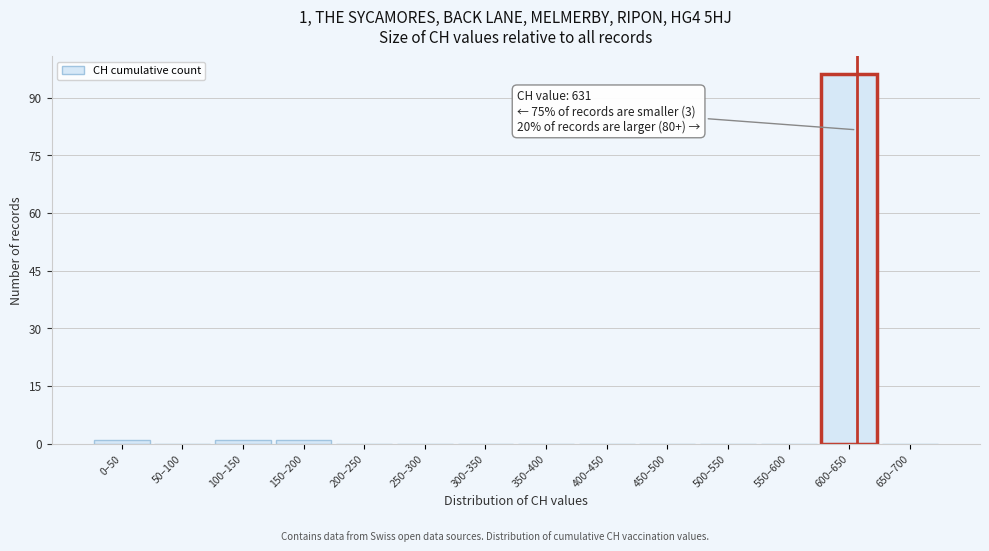

Reading right to left, transcribe all the data shown in this chart.

650–700=0	600–650=96	550–600=0	500–550=0	450–500=0	400–450=0	350–400=0	300–350=0	250–300=0	200–250=0	150–200=1	100–150=1	50–100=0	0–50=1